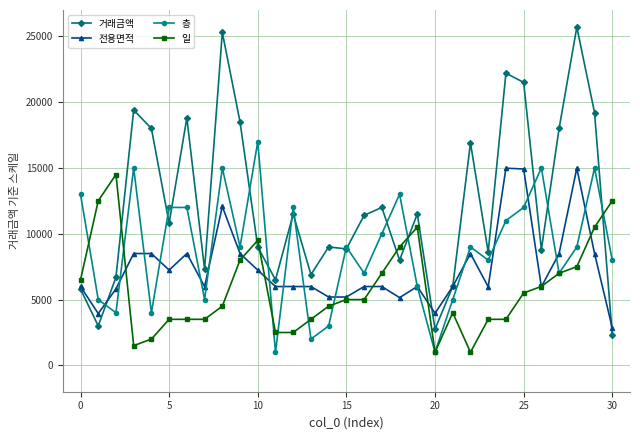

Rank the series by their average value, from highest to lowest.

거래금액, 층, 전용면적, 일